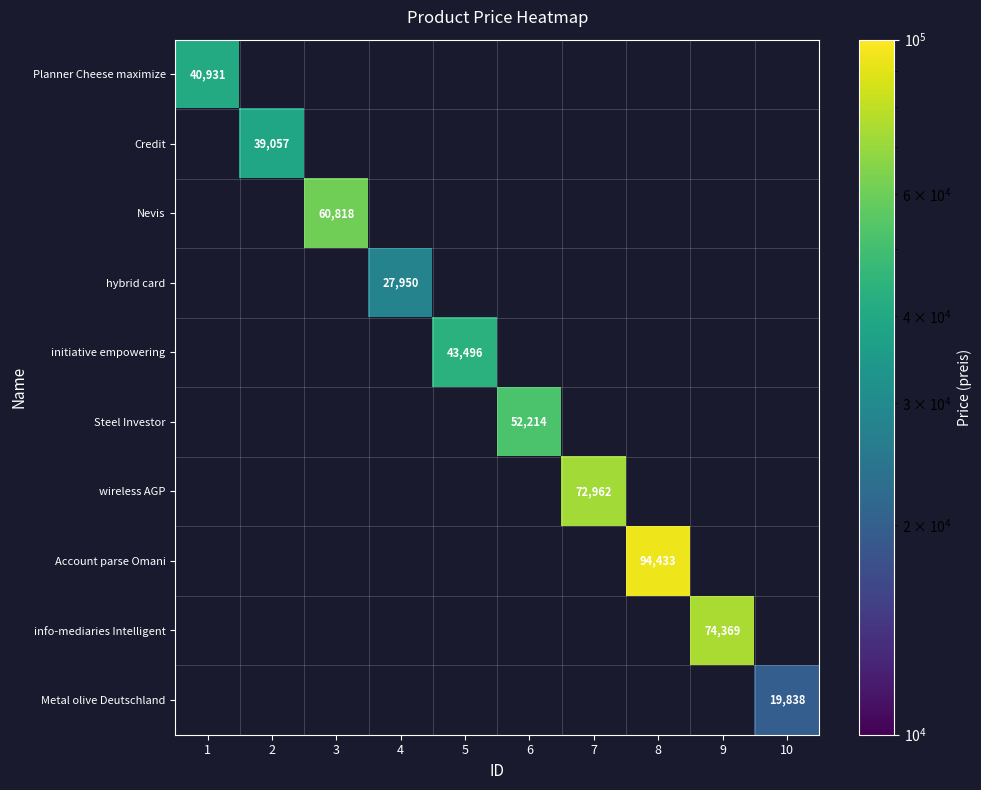

How many data points does each series have?

10